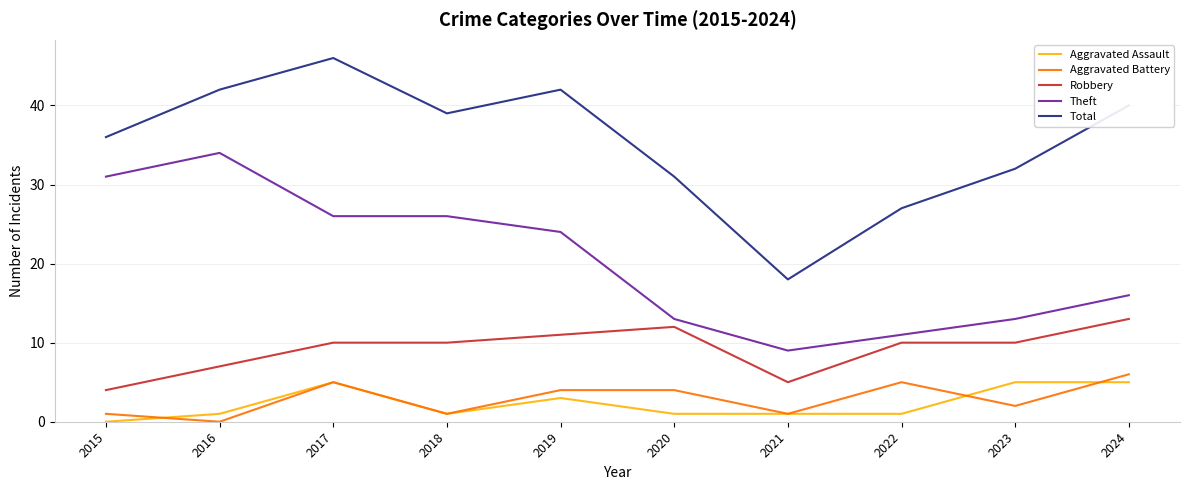

At which category does Aggravated Assault reach its first local peak?

2017